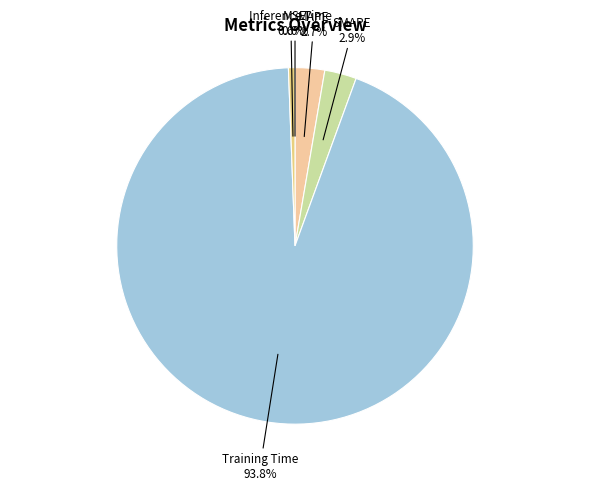

True or false: Training Time accounts for 87% of the total.

False